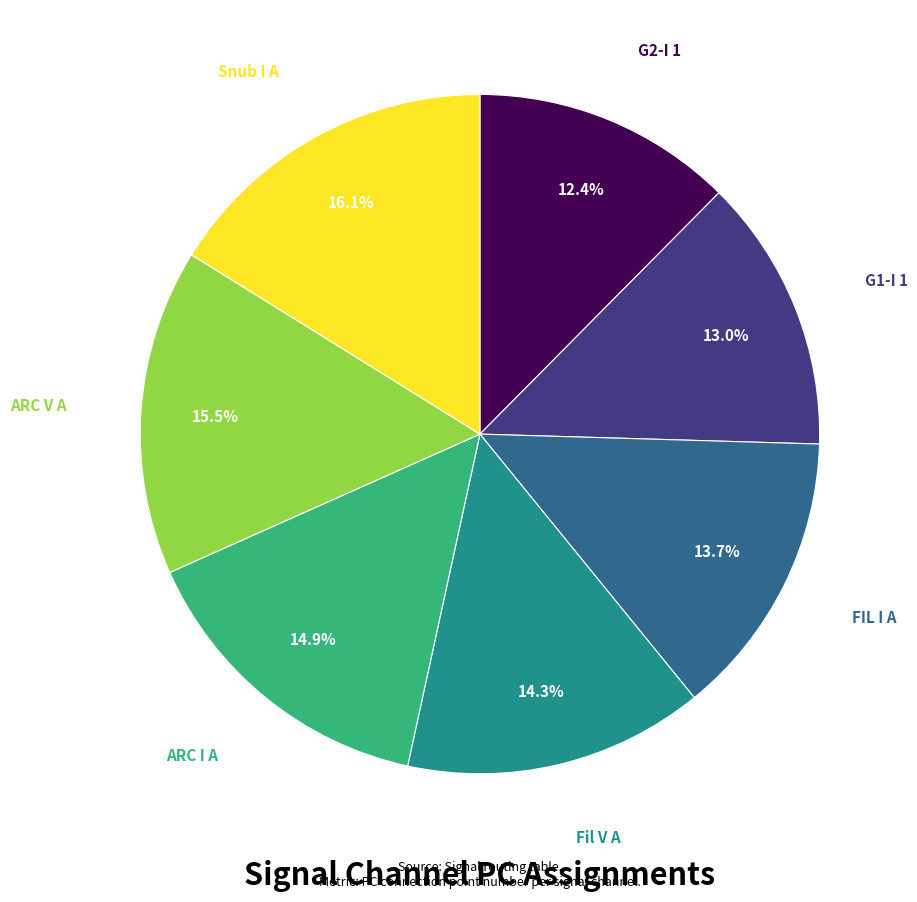

Is there any slice that represents more than half of the pie?

No